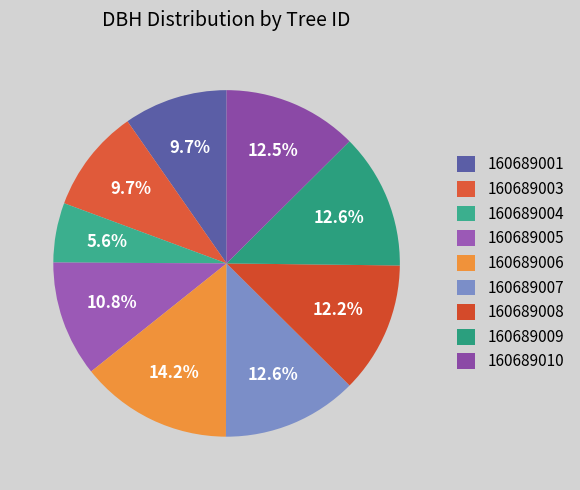

Which category has the biggest portion of the pie?

160689006